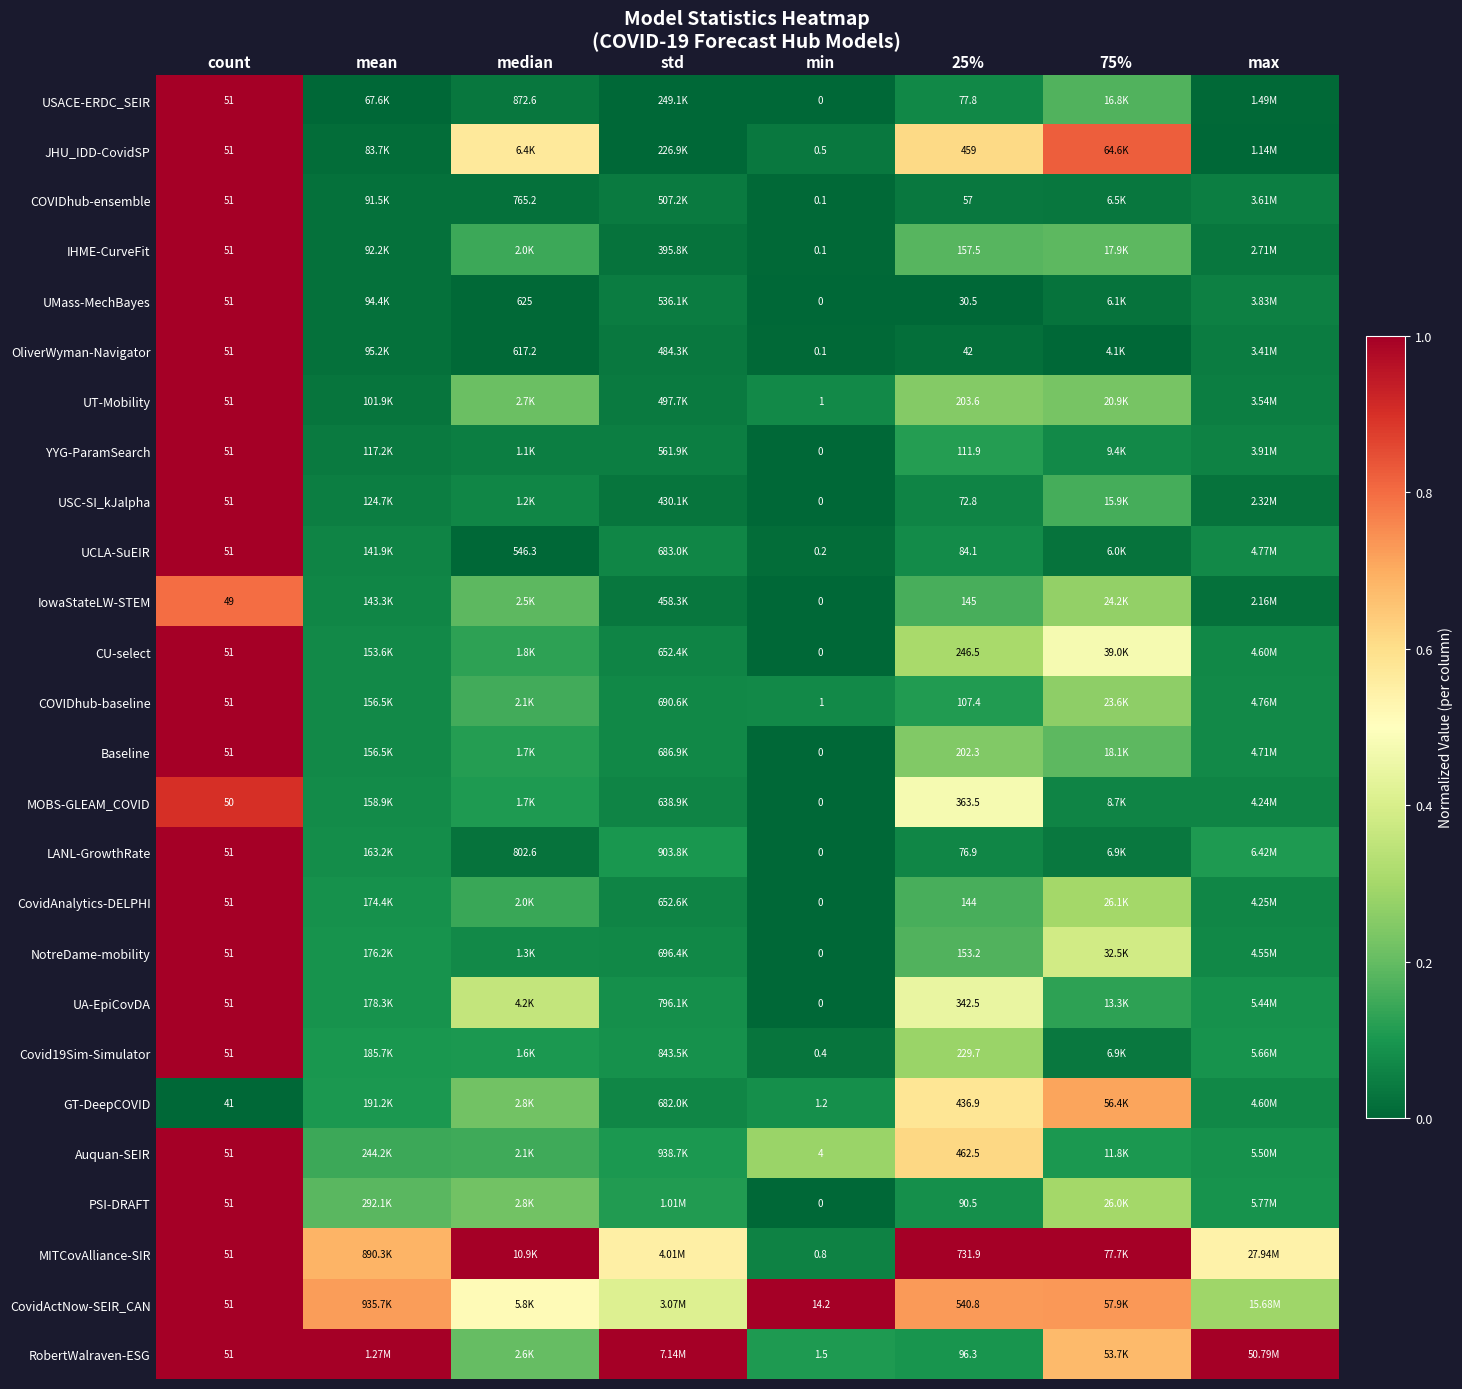

Is the value of OliverWyman-Navigator at median greater than the value of USACE-ERDC_SEIR at 25%?

Yes